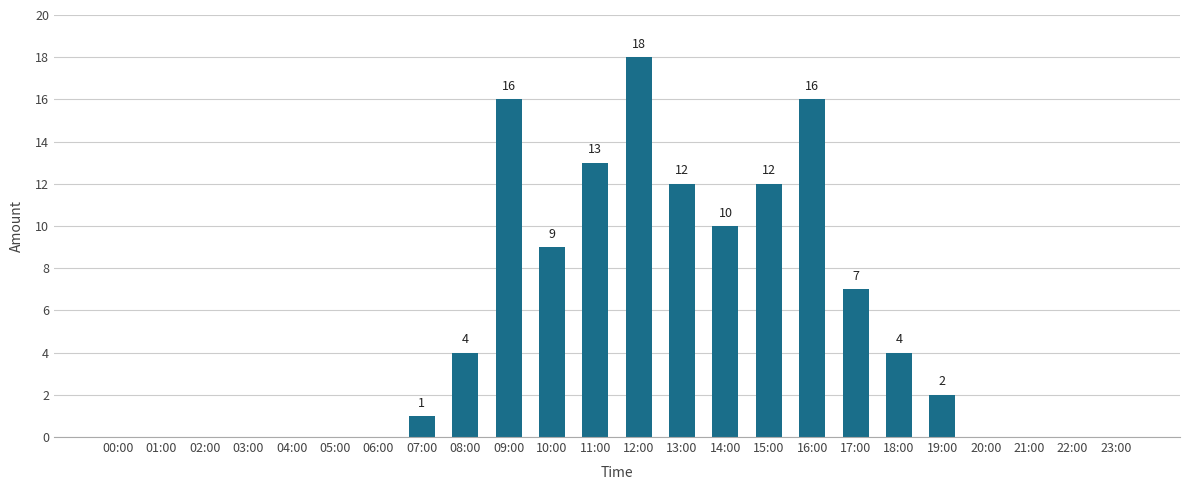

How many positive values are there?

13